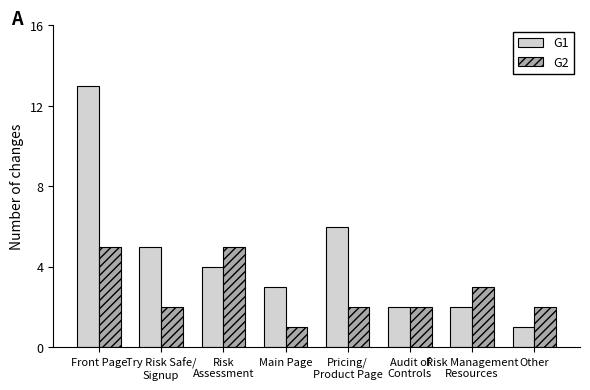

True or false: G1 has a value of 3 at Main Page.

True